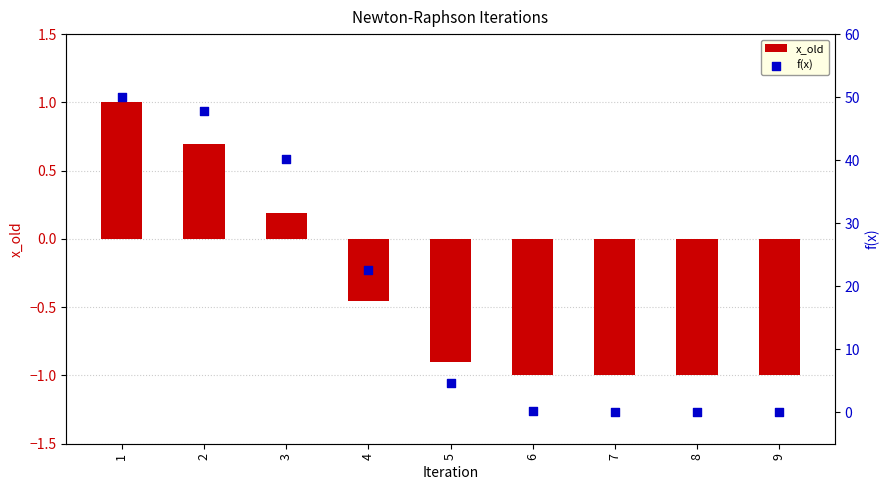

What are all the series names shown in the legend?

x_old, f(x)